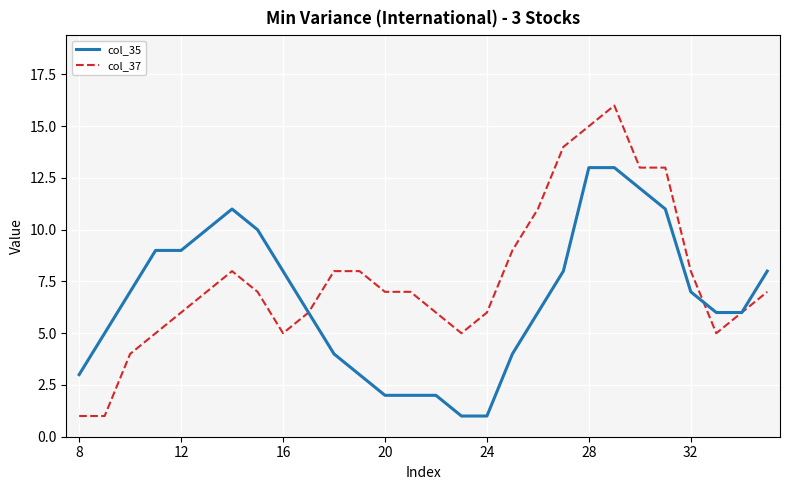

What is the maximum value for col_37?

16